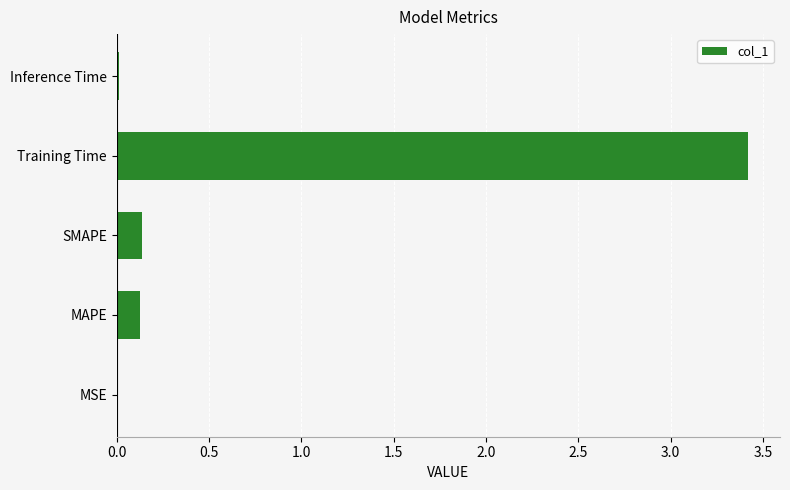

Which has a higher value, Training Time or Inference Time?

Training Time